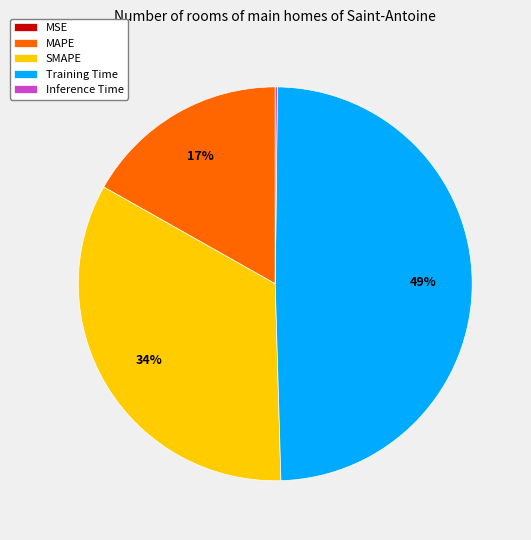

The SMAPE slice represents 44% of the pie. True or false?

False